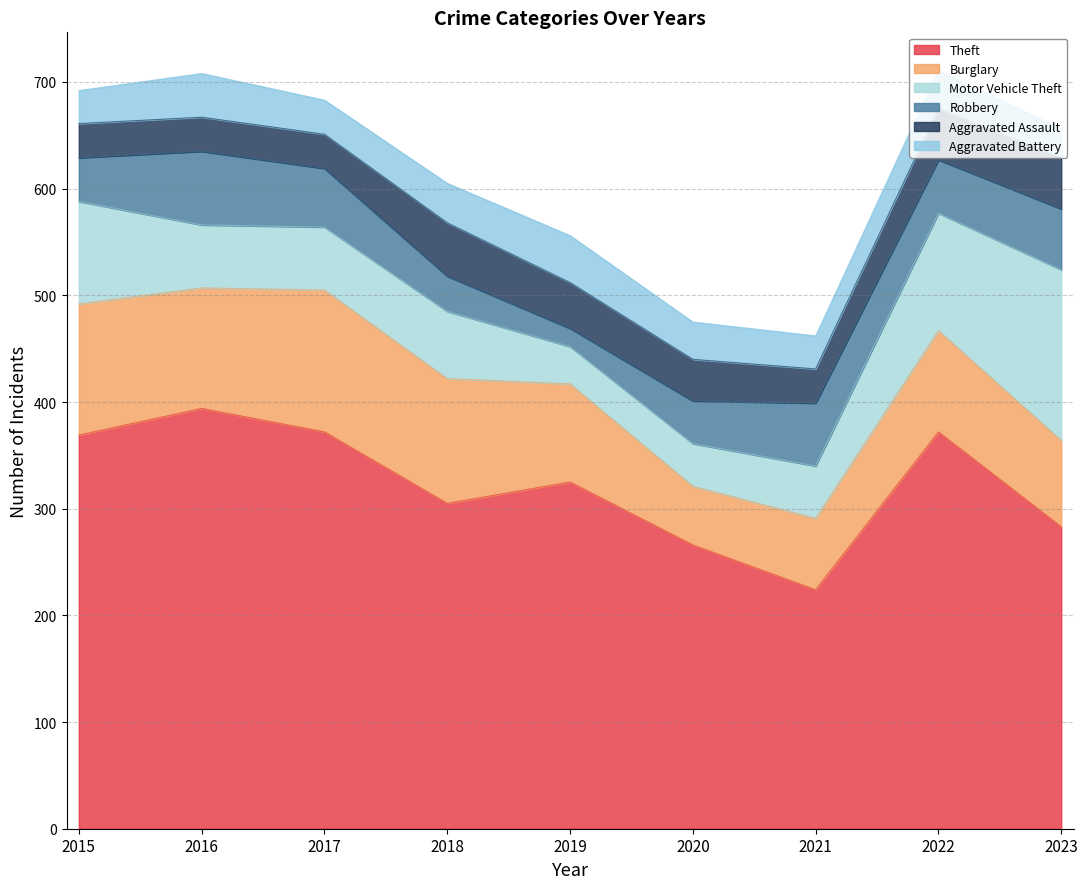

Is it true that Motor Vehicle Theft equals 55 at 2019?

False